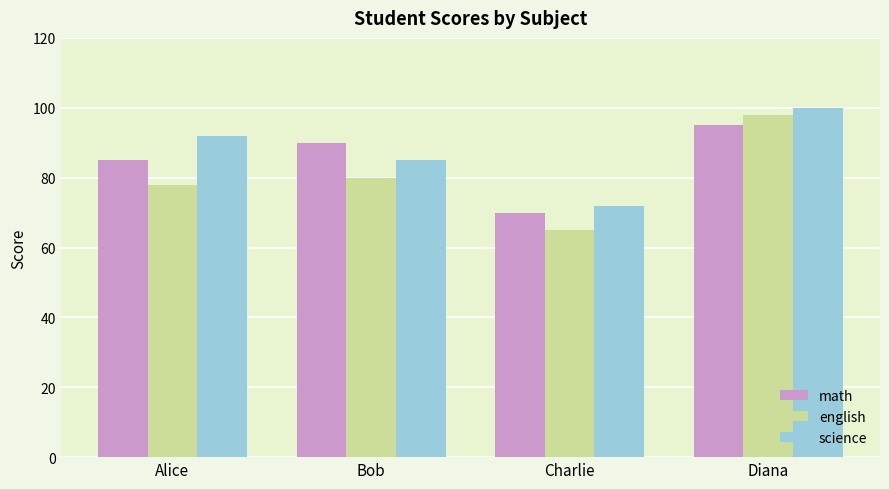

The english series shows 40 at Bob. True or false?

False